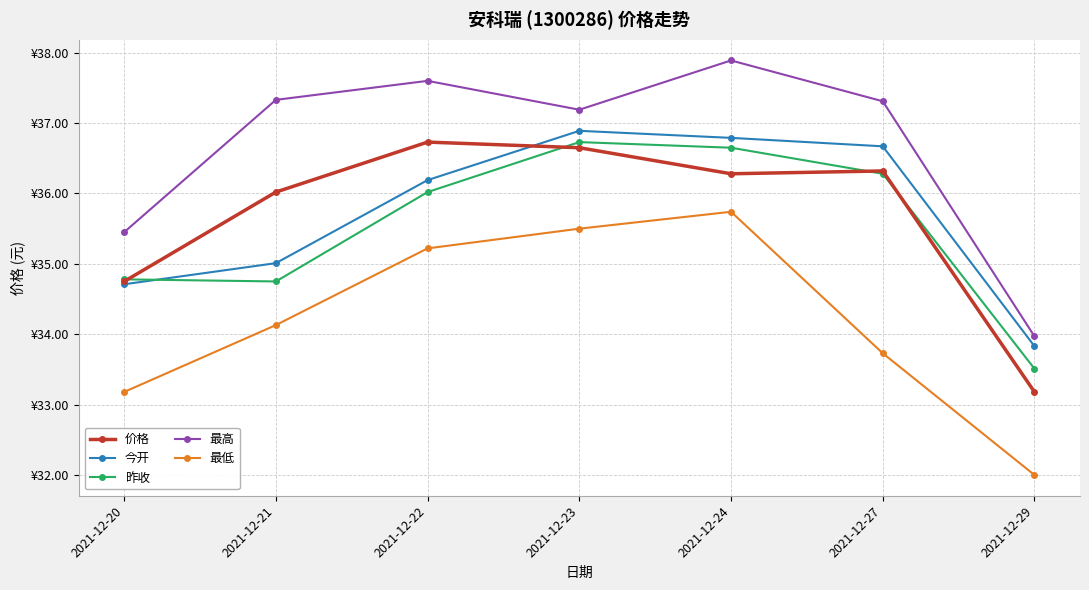

At which category is the sum across all series the highest?

2021-12-24